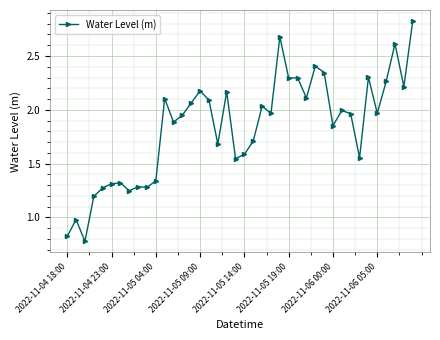

What is the value of the 2nd point from the left?

1.0